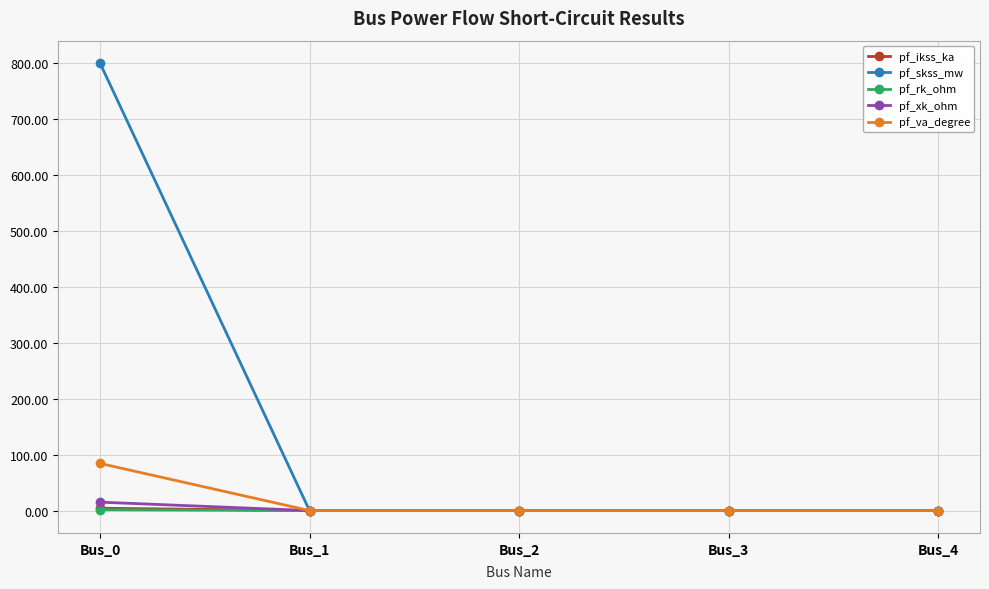

The value of pf_ikss_ka at Bus_3 is 0.0. True or false?

True